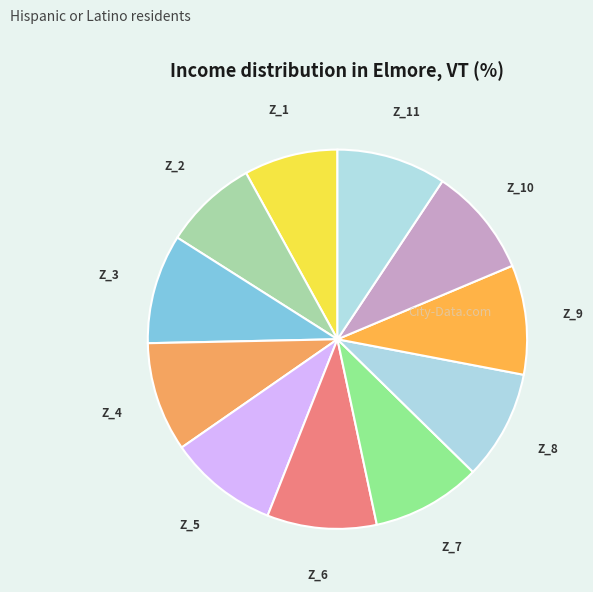

Which slice is the smallest?

Z_1